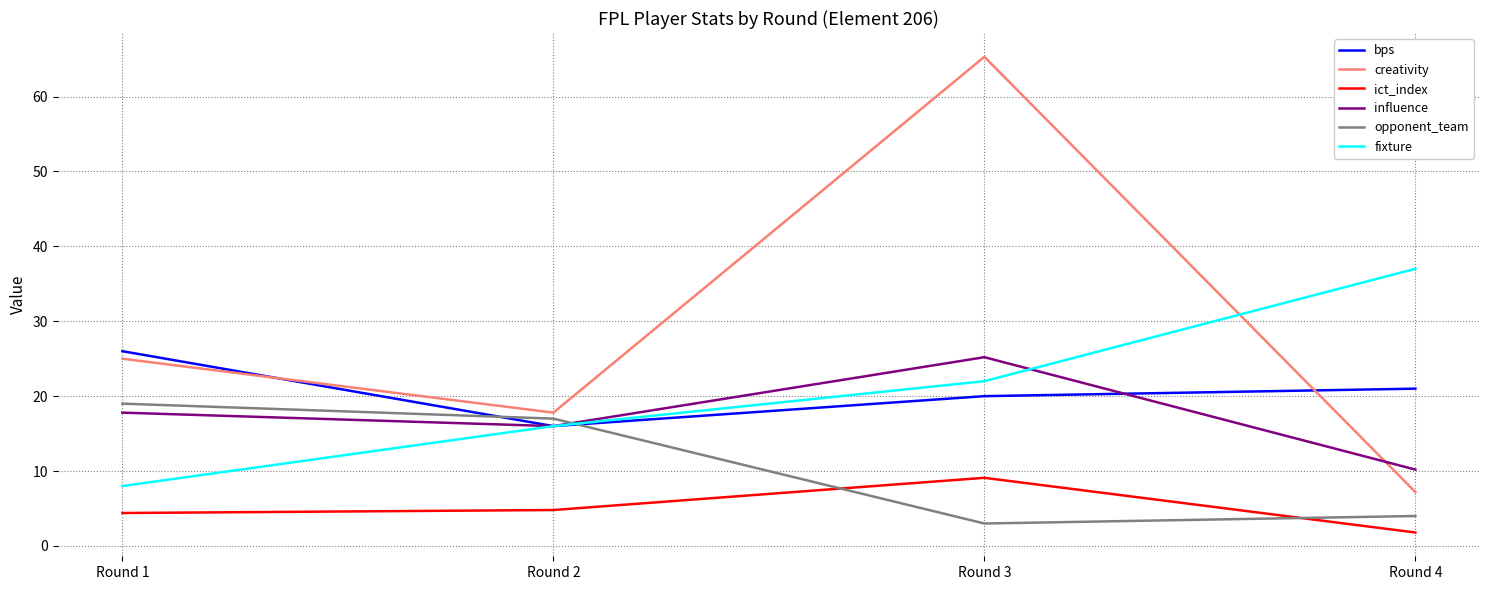

Is it true that ict_index equals 9.1 at Round 3?

True